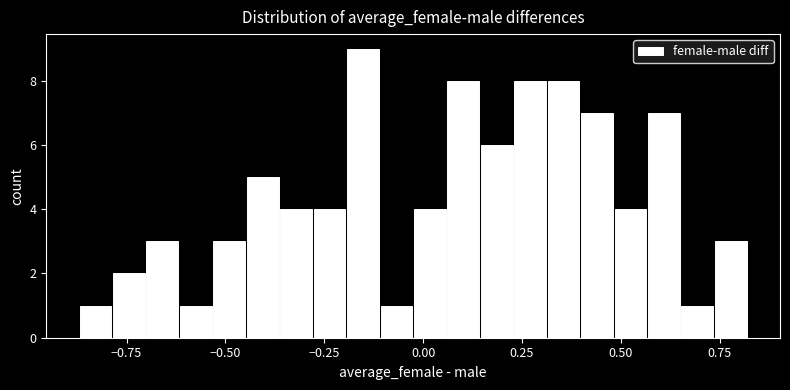

Read against the x-axis, roughly where is the centre of the tallest bar?

-0.15